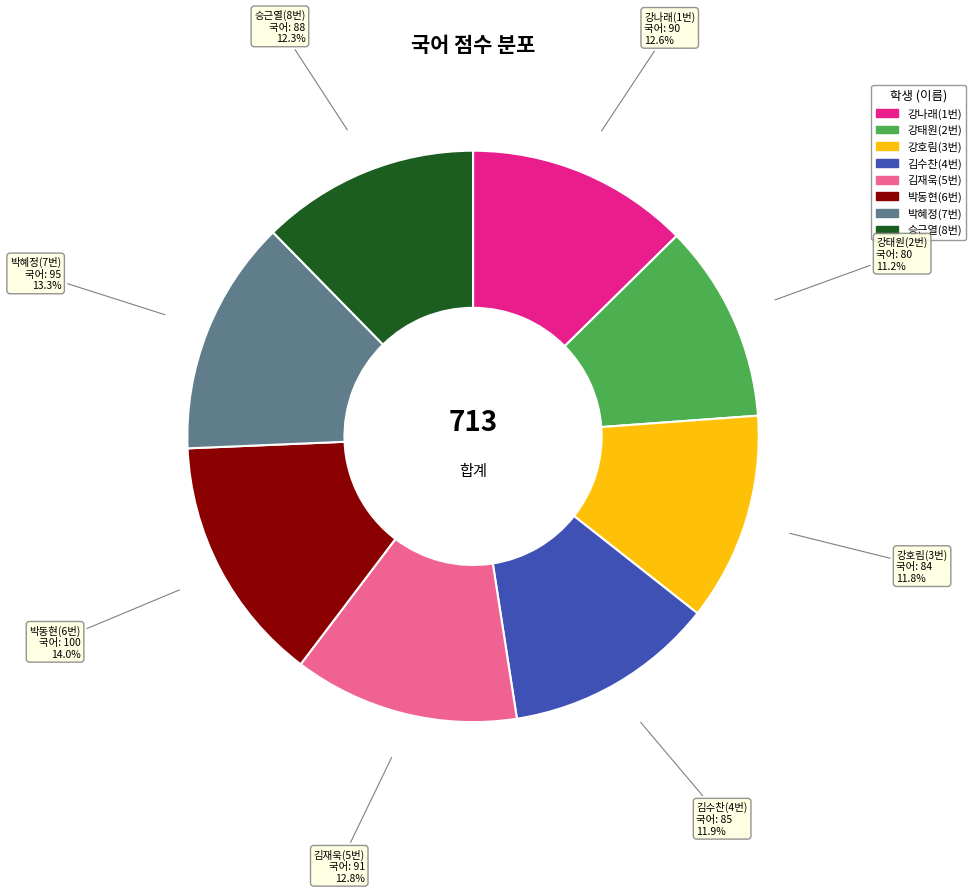

What portion of the pie excludes 김재욱(5번)?

87.2%